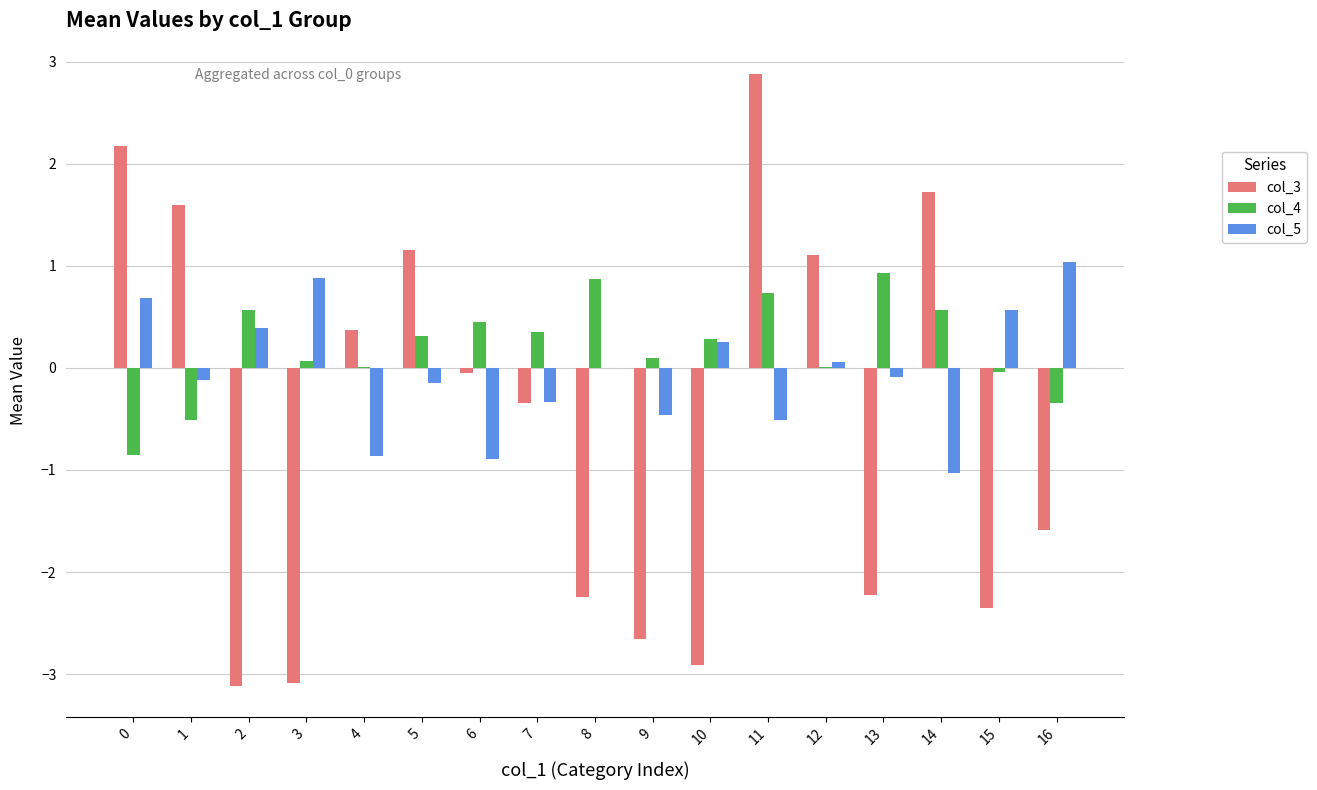

Which series has the largest total across all categories?

col_4